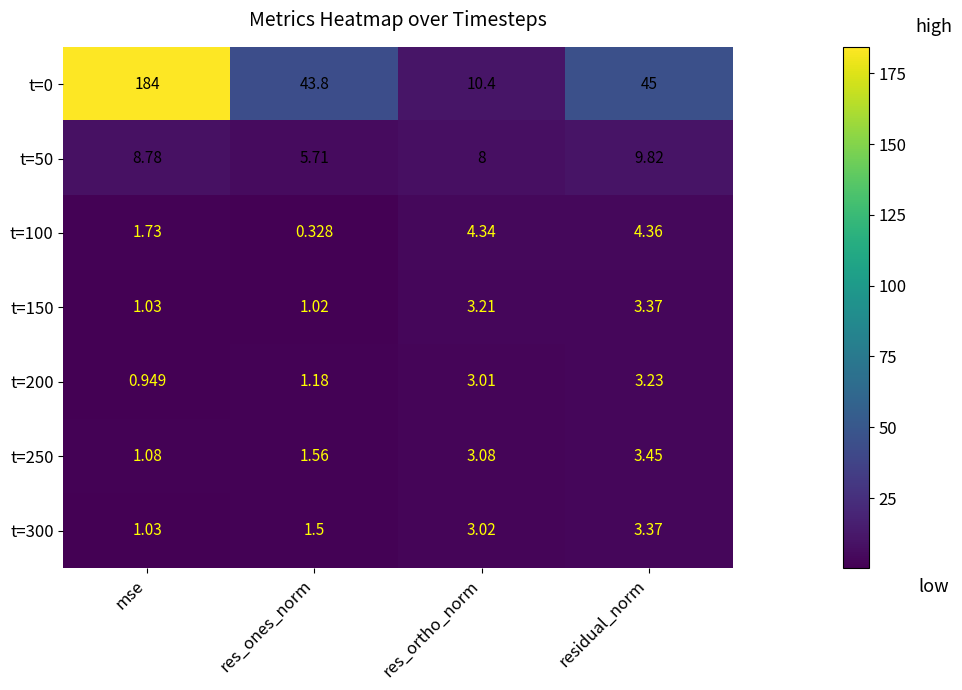

Where does the t=50 series first go above 8?

mse